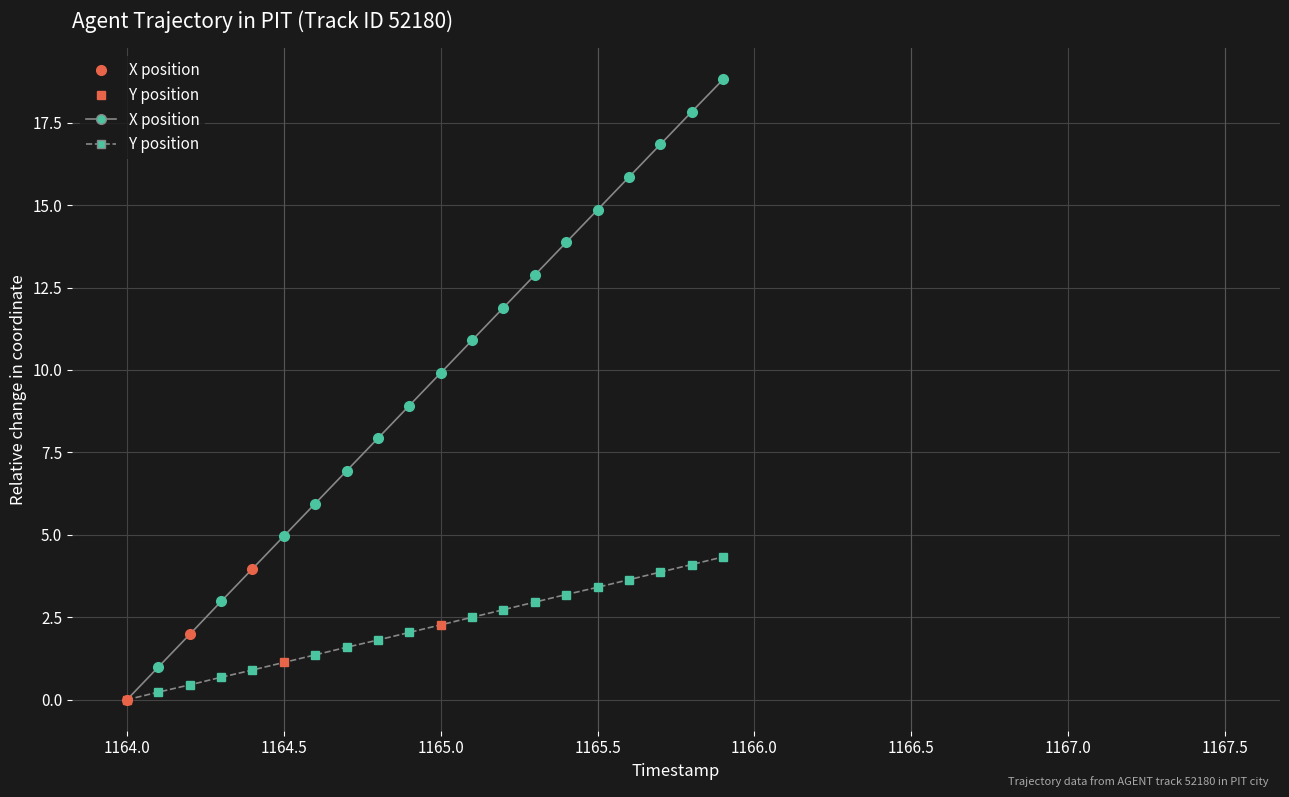

What position from the left is 1164.6?

7